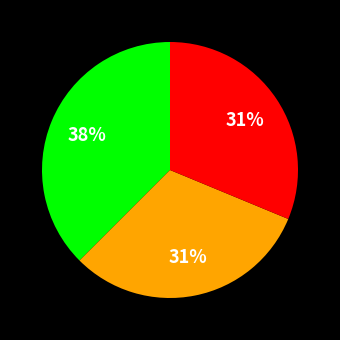

Is there a majority slice in this chart?

No